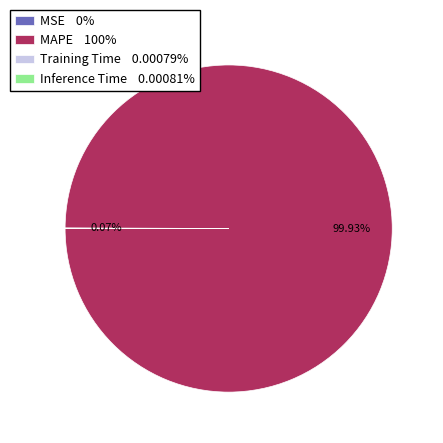

The MAPE slice represents 100% of the pie. True or false?

True